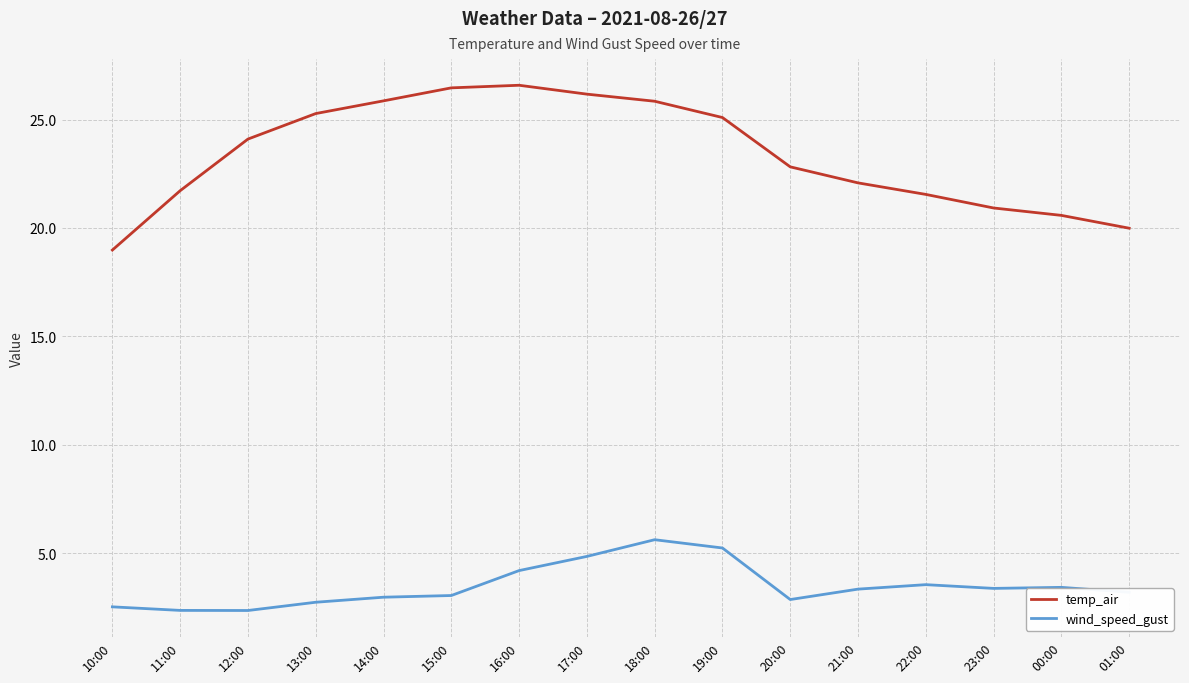

At which label does wind_speed_gust reach its peak?

18:00